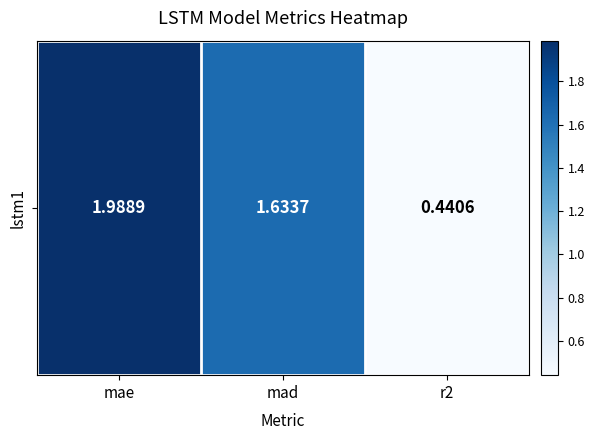

True or false: the data shows 1.6 at mad.

True